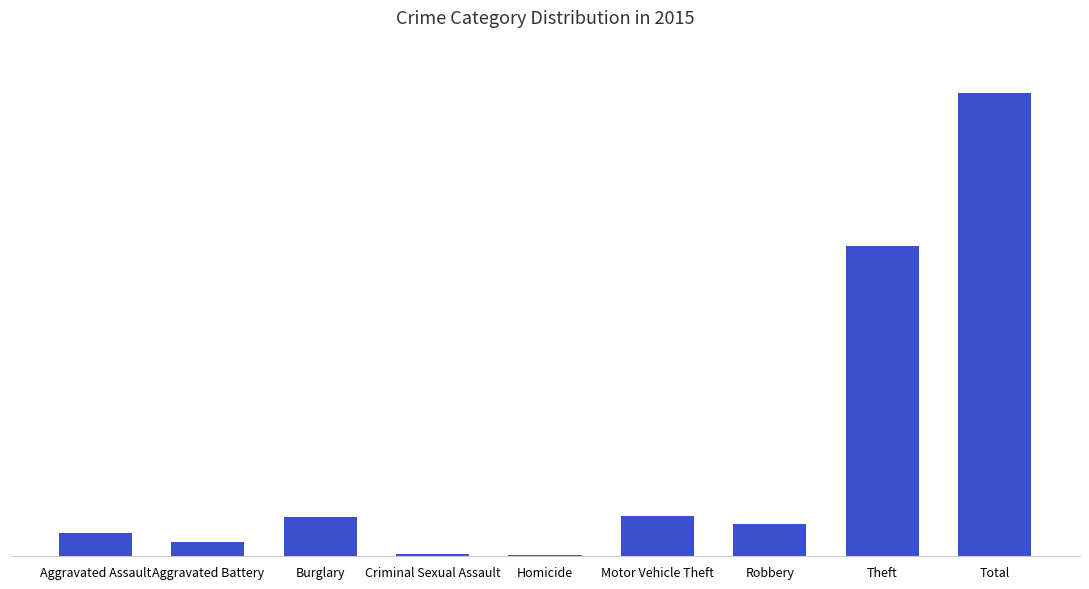

Which category has the lowest value across all series?

Homicide